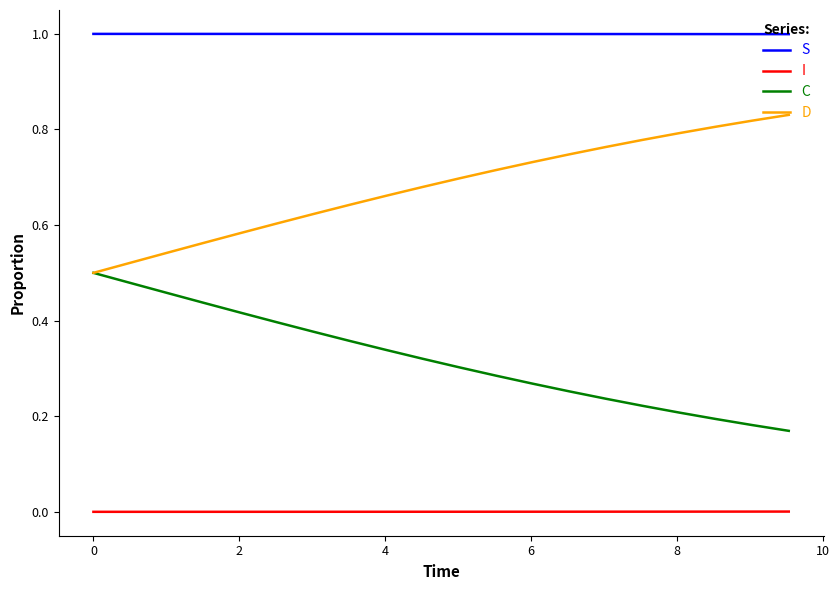

What are all the series names shown in the legend?

S, I, C, D